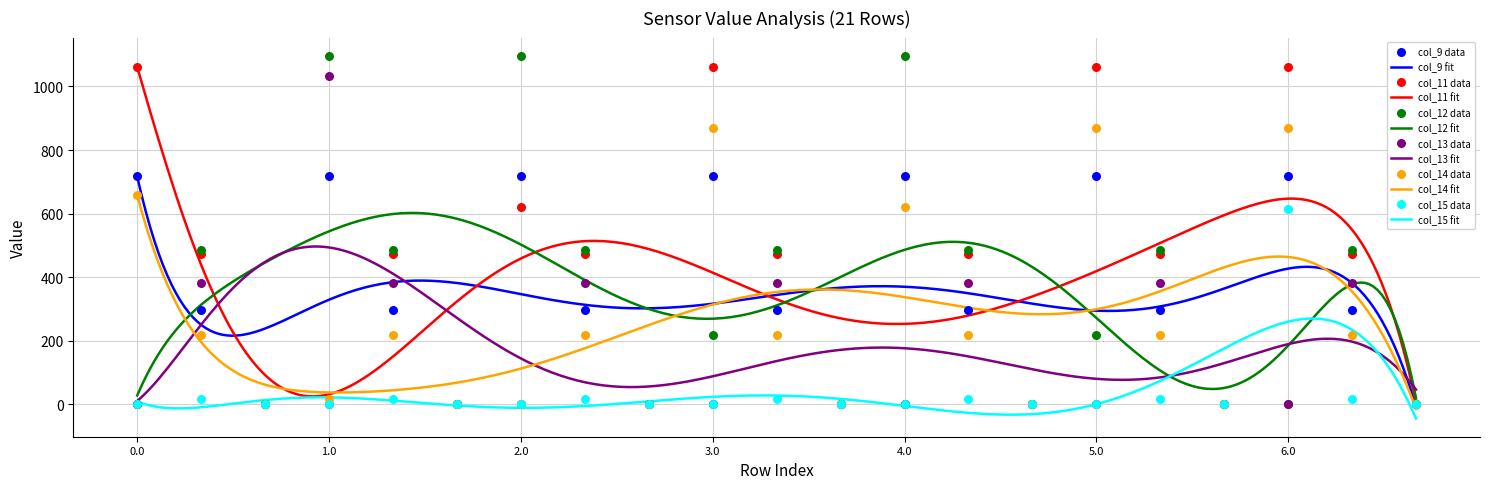

Which series has the widest spread of Y values?

col_12